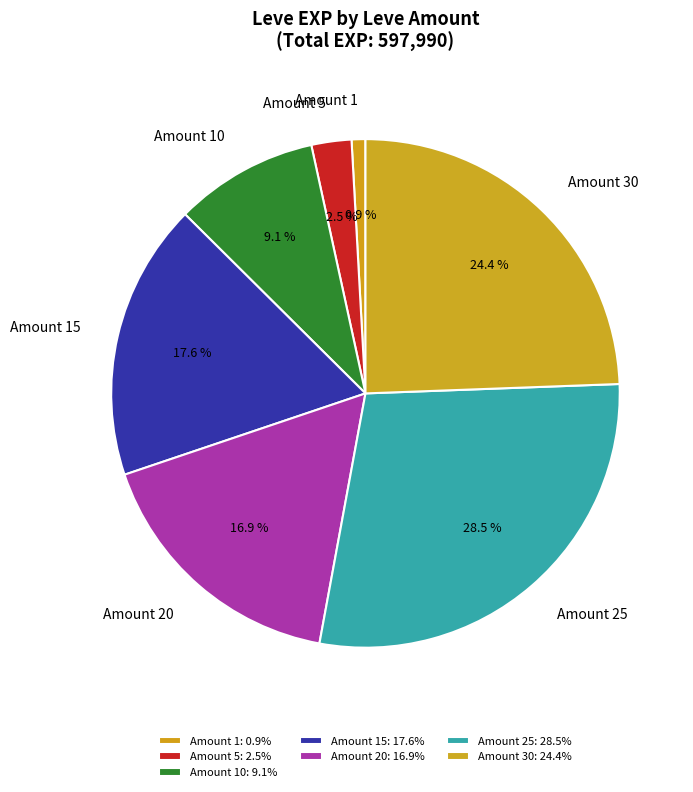

Which category has the biggest portion of the pie?

25